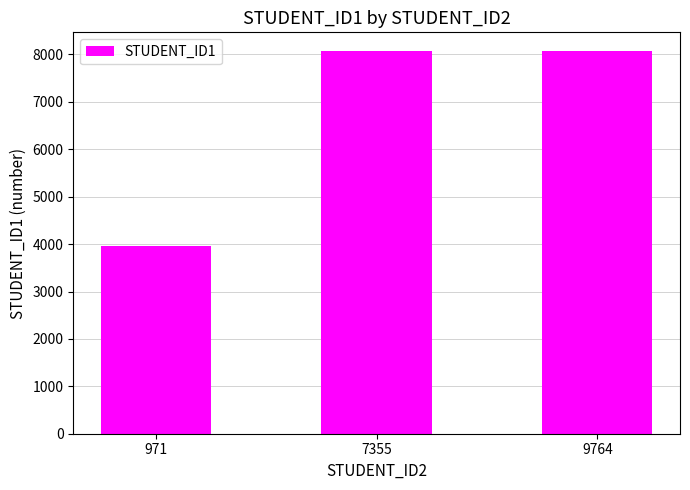

What is the sum of all values?

20081